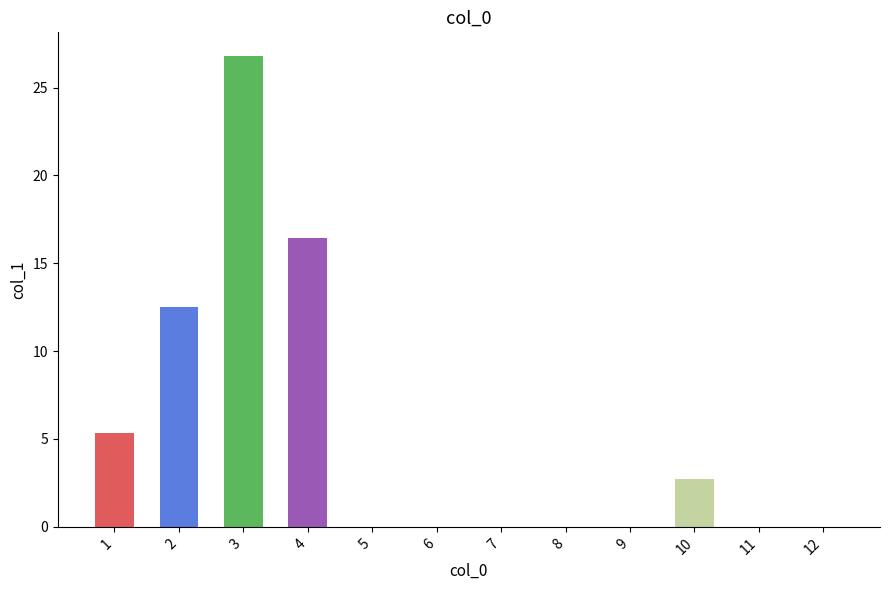

Does the chart contain stacked bars?

No